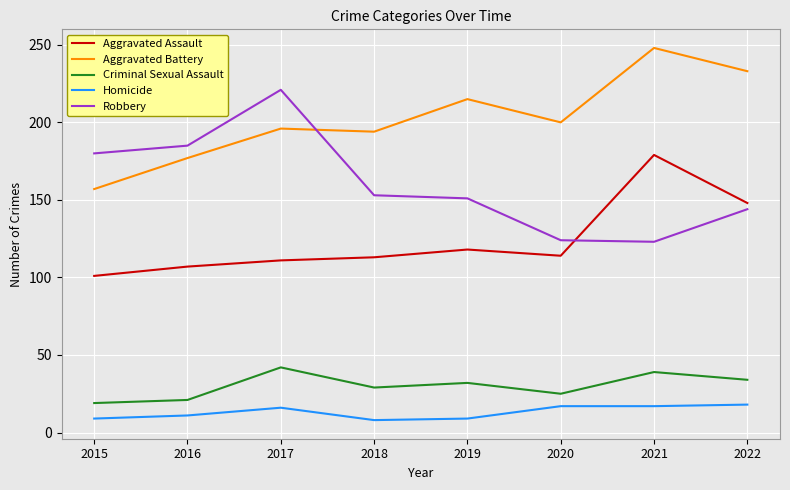

Where is Aggravated Assault nearest to the value 140?

2022